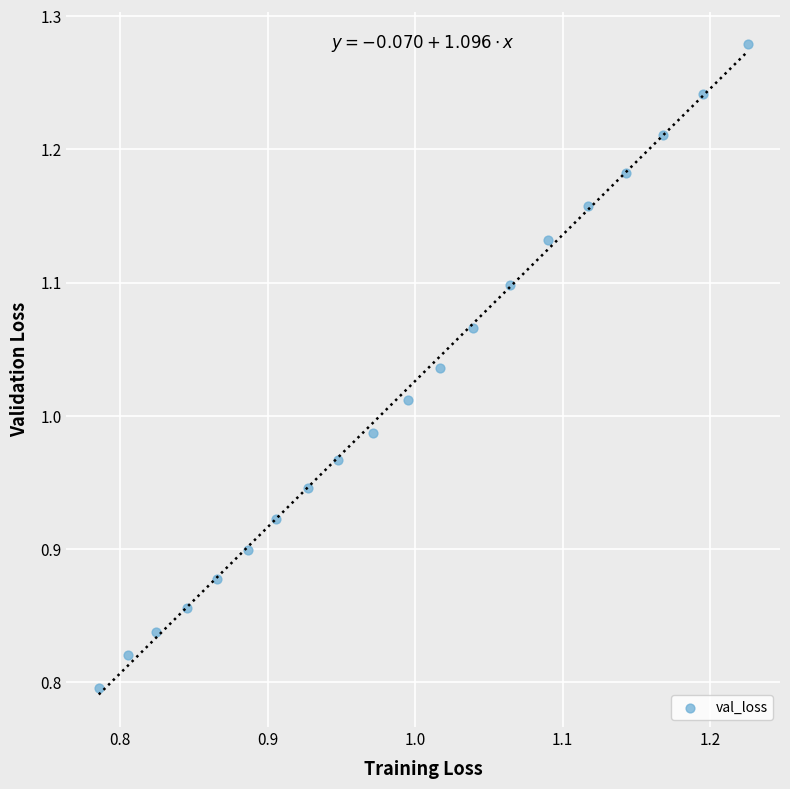

What is the range of Y values (max minus min)?

0.5